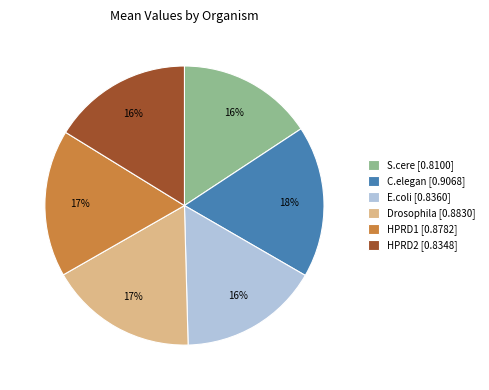

Is it true that E.coli is 16% of the pie?

True